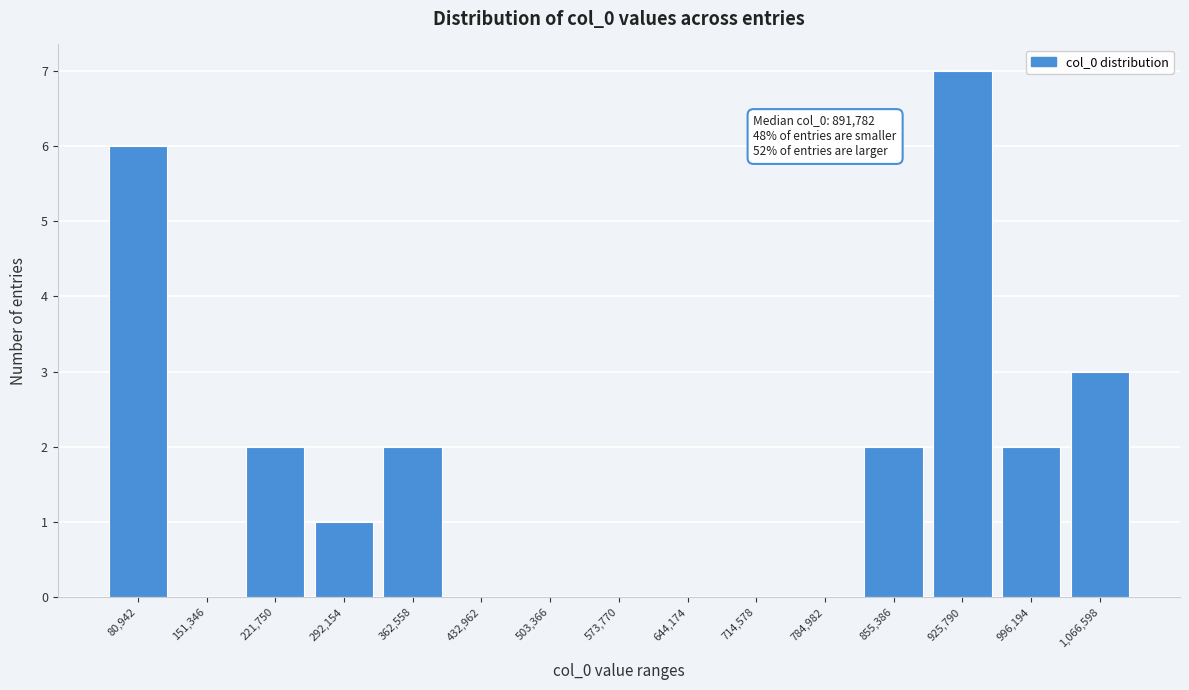

Reading right to left, what are all the values shown in this chart?

1,066,598=3	996,194=2	925,790=7	855,386=2	784,982=0	714,578=0	644,174=0	573,770=0	503,366=0	432,962=0	362,558=2	292,154=1	221,750=2	151,346=0	80,942=6